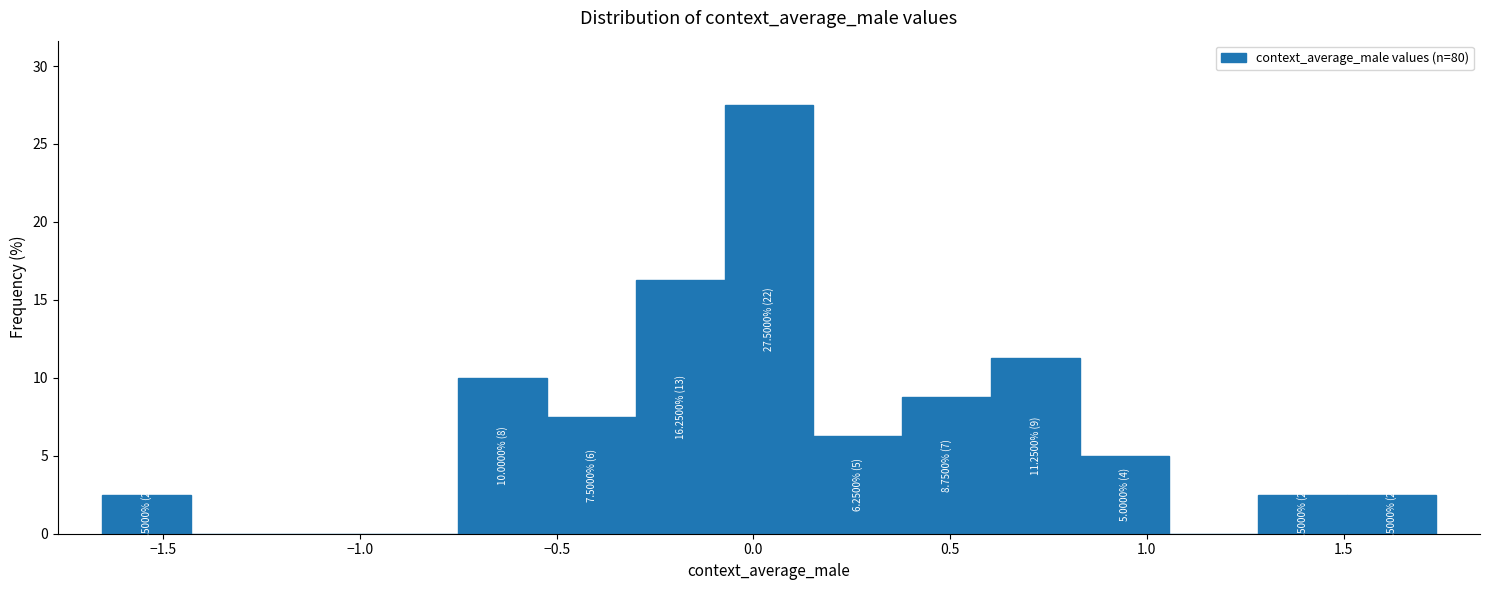

Over which range of the x-axis is the bar tallest?

-0.05 to 0.15